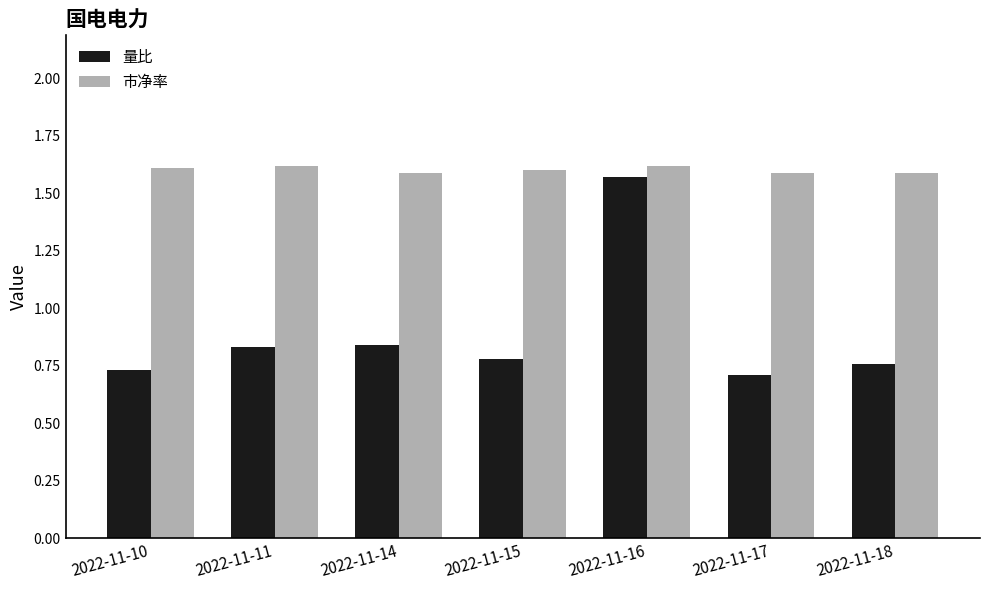

Which series has the largest range (max minus min)?

量比